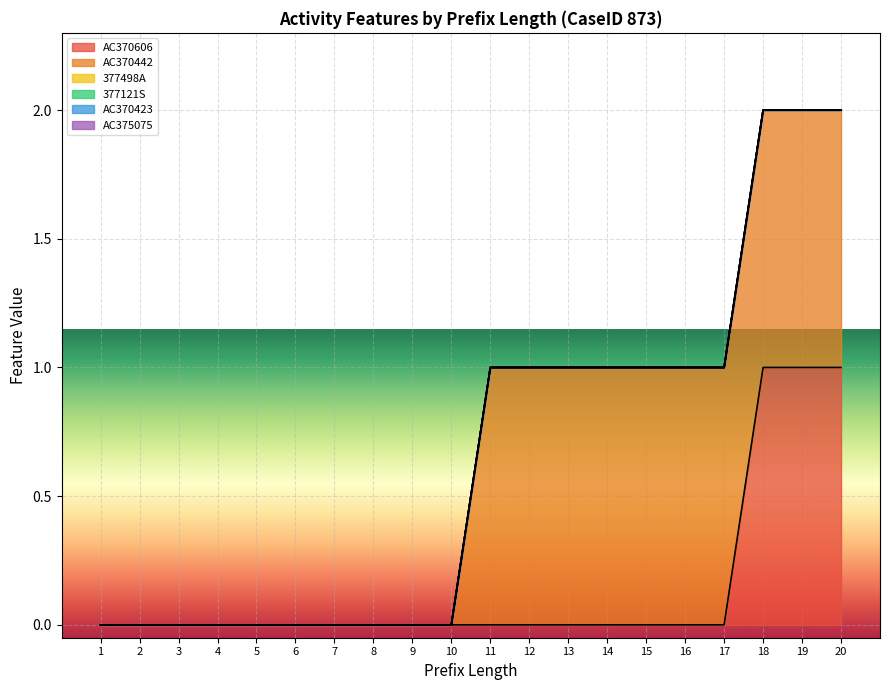

What are all the series names shown in the legend?

AC370606, AC370442, 377498A, 377121S, AC370423, AC375075